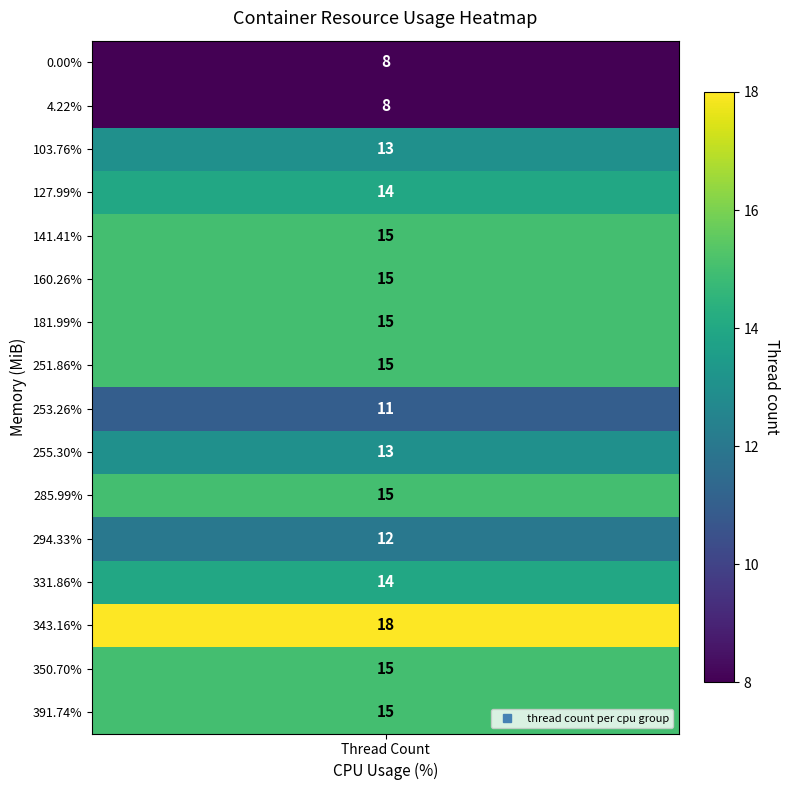

Which has a higher value, 255.30% or 331.86%?

331.86%